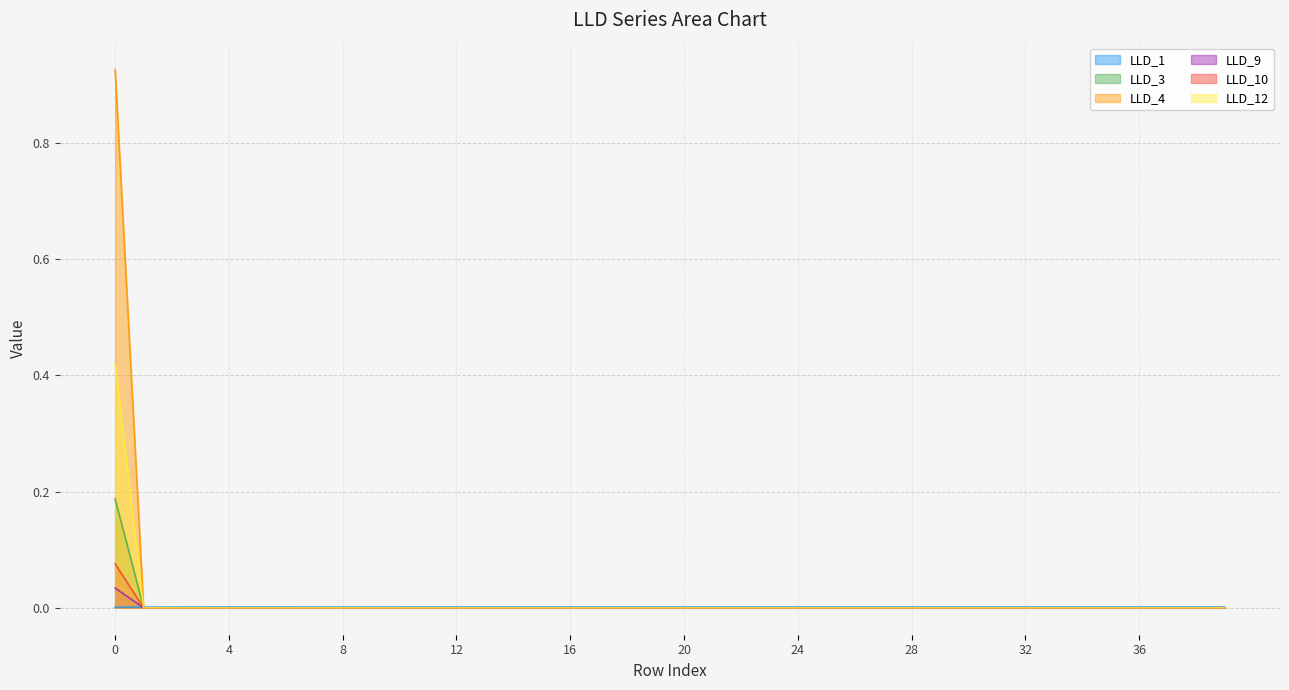

True or false: LLD_10 has a value of 0.0 at 19.

True